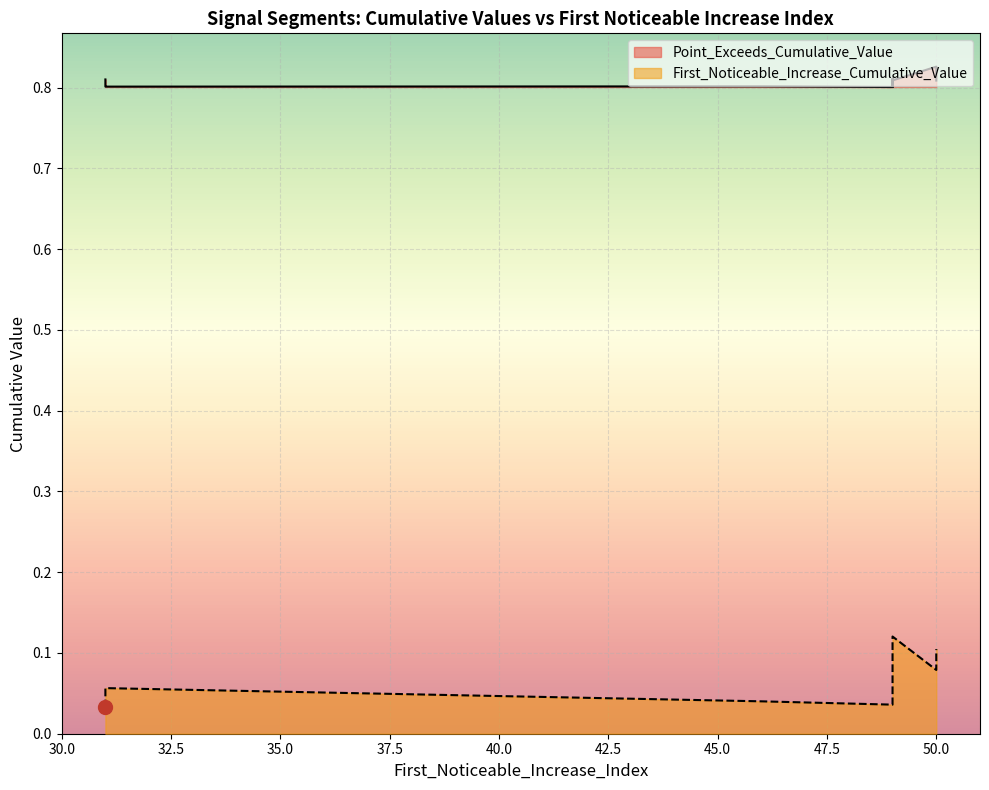

What is the highest value of the First_Noticeable_Increase_Cumulative_Value series?

0.1